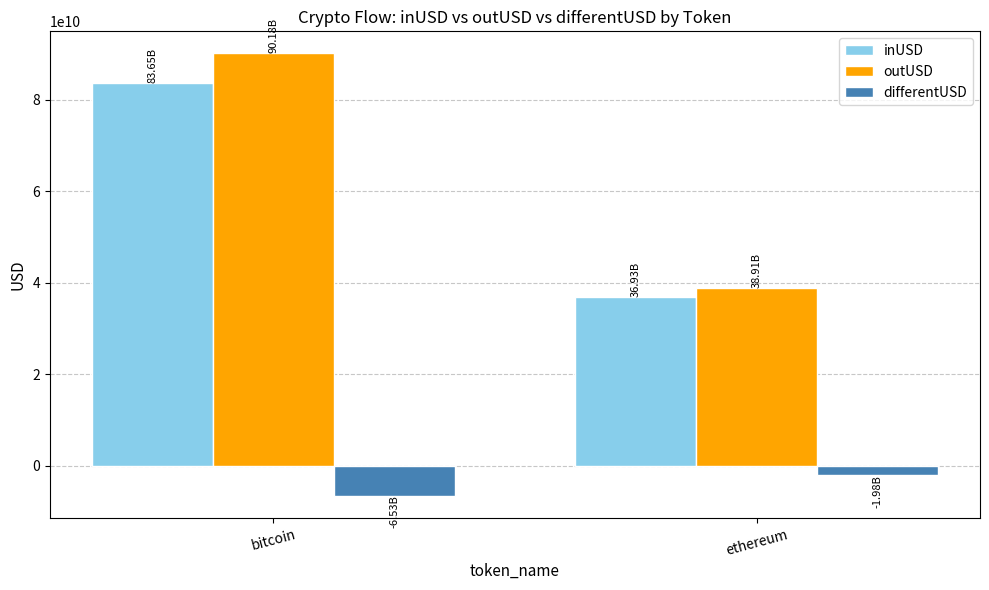

What is the minimum value for inUSD?

36928296395.1